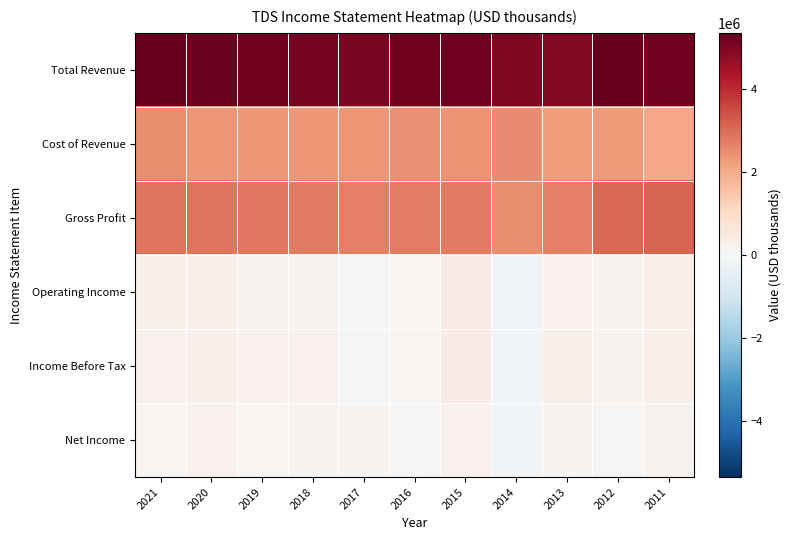

Which category has the highest value across all series?

2012